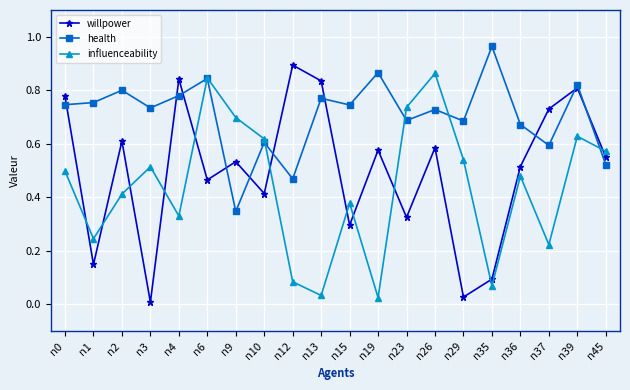

True or false: influenceability and willpower cross at least once.

True